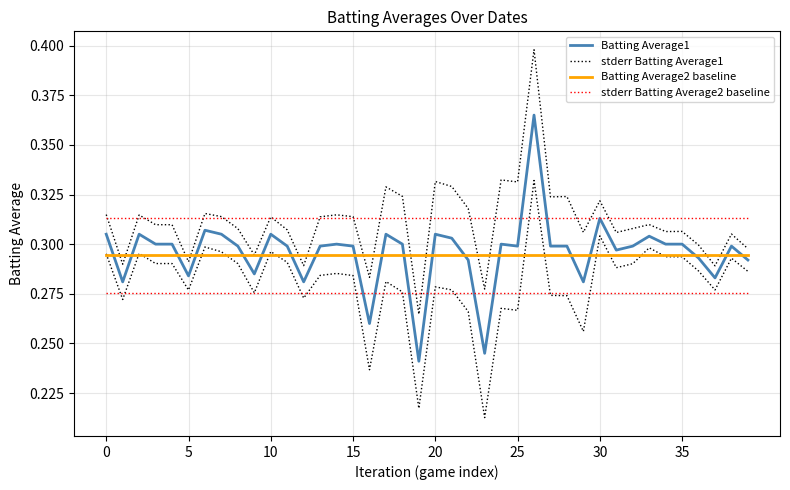

At which category is the sum across all series the highest?

26